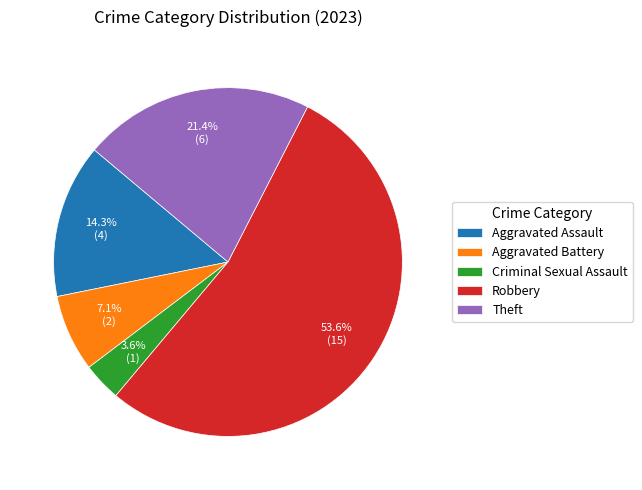

To the nearest percent, what is the difference between the Aggravated Assault and Robbery slice percentages?

39%